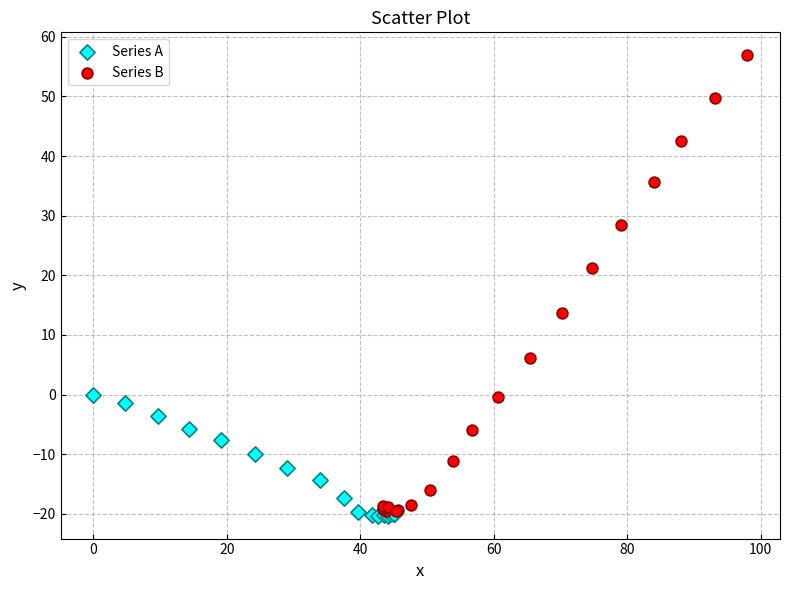

Which series contains the highest Y value?

Series B